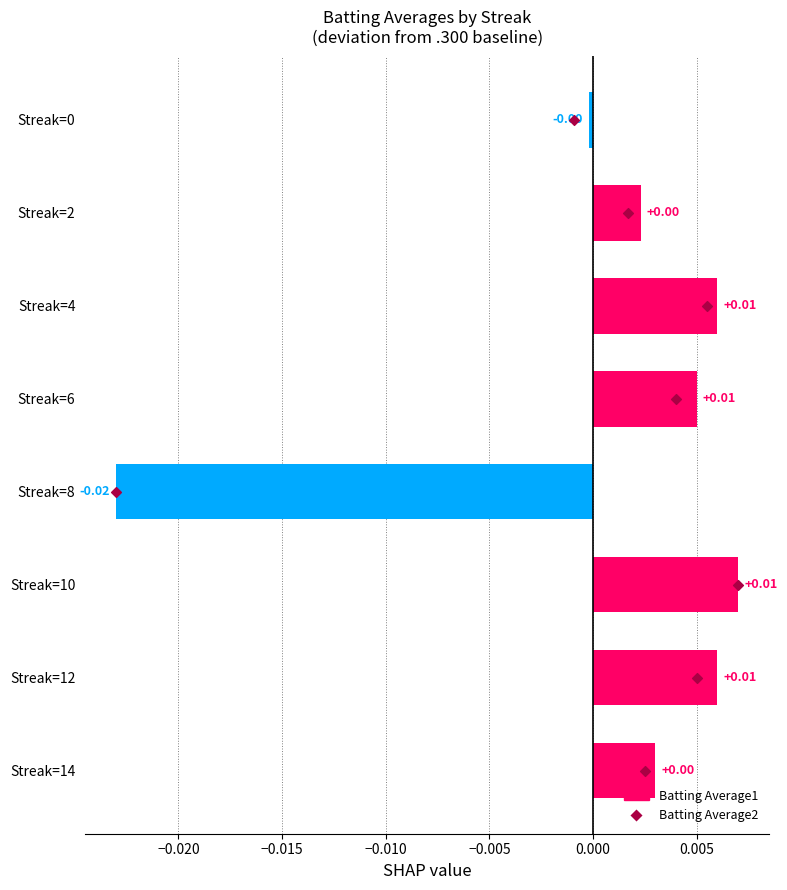

What are all the series names shown in the legend?

Batting Average1, Batting Average2